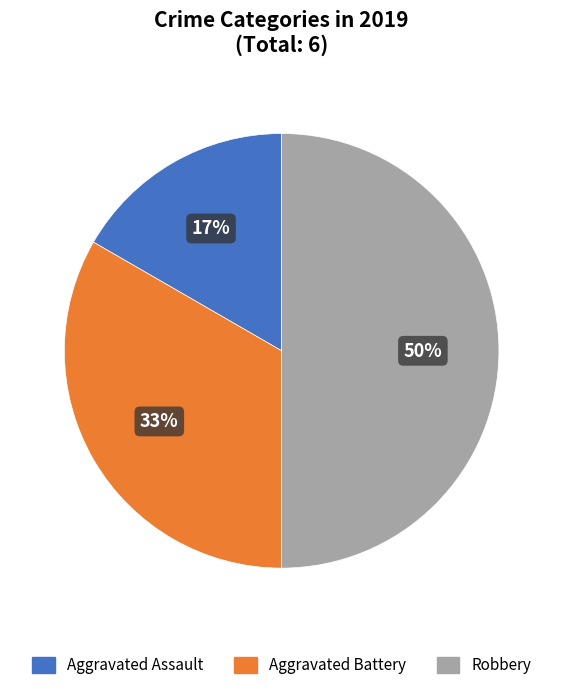

To the nearest percent, what is the difference between the Aggravated Battery and Robbery slice percentages?

17%